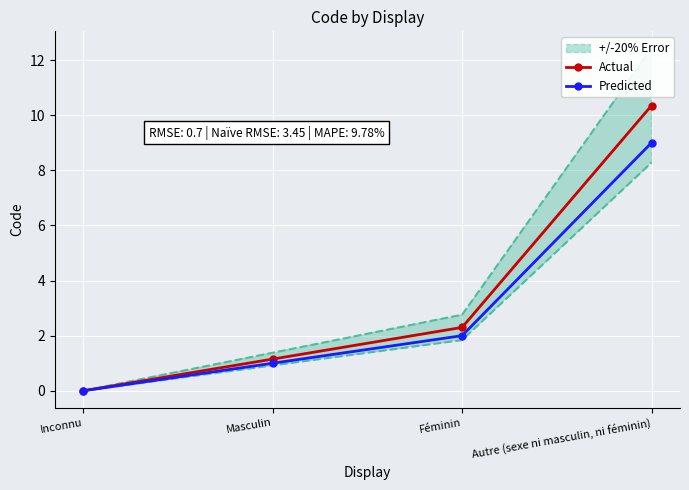

List the labels in order of Predicted value, largest first.

Autre (sexe ni masculin, ni féminin), Féminin, Masculin, Inconnu